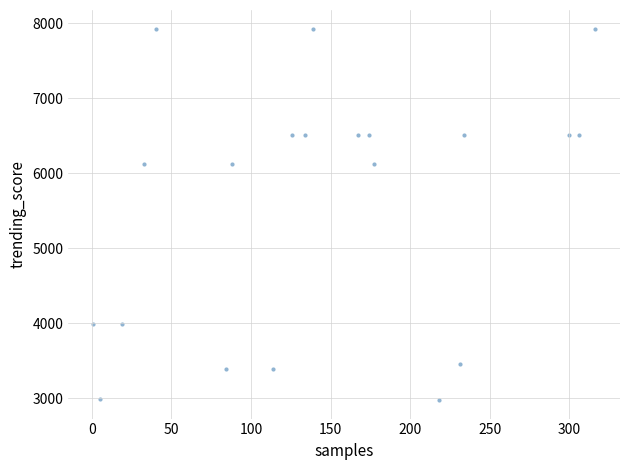

What is the range of Y values (max minus min)?

4952.2